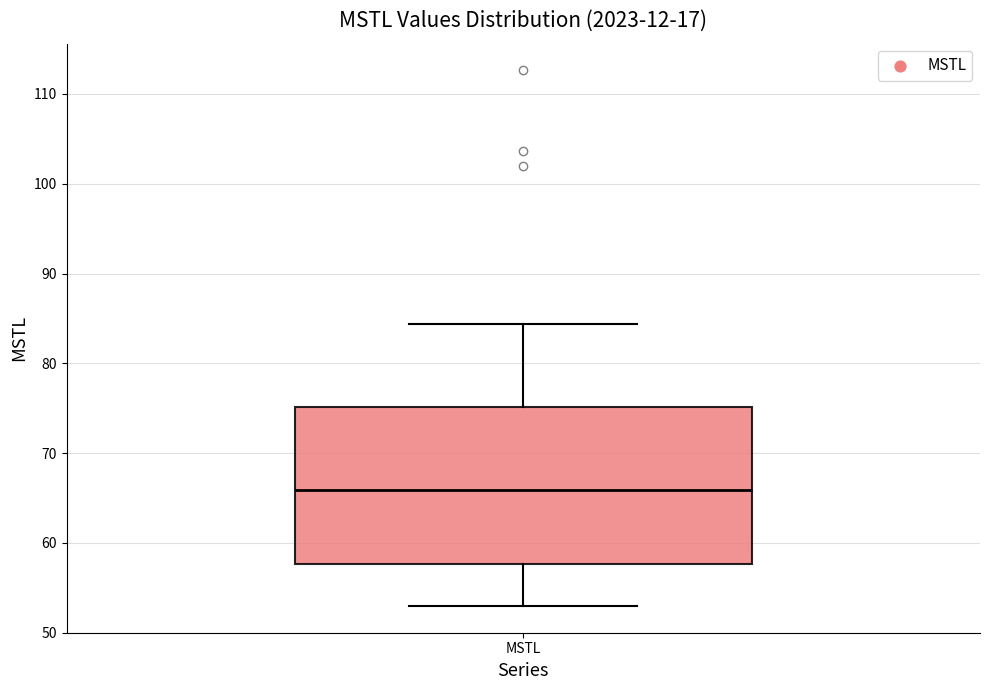

Read this box plot against the y-axis: the position of the median line, the range covered by the box, and the ends of both whiskers. The values are not printed on the chart, so give them approximately, as read against the axis.

median 66, box 58 to 75, whiskers 53 to 84